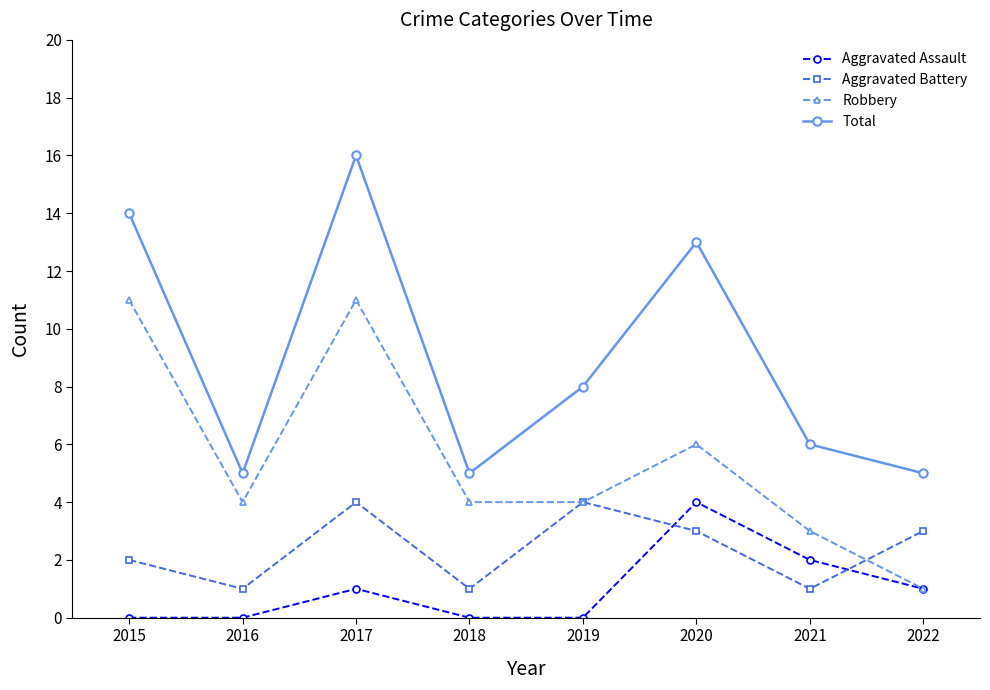

At which label does Robbery reach its minimum?

2022